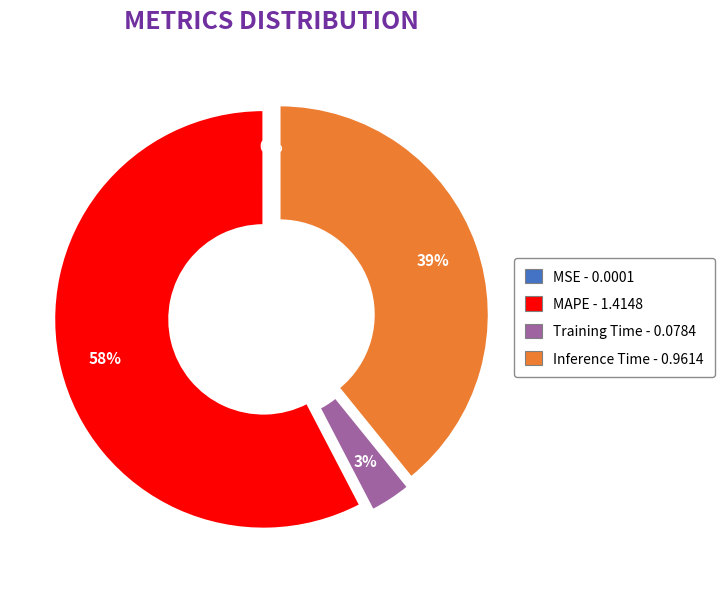

To the nearest percent, what is the difference between the largest and smallest slice percentages?

58%